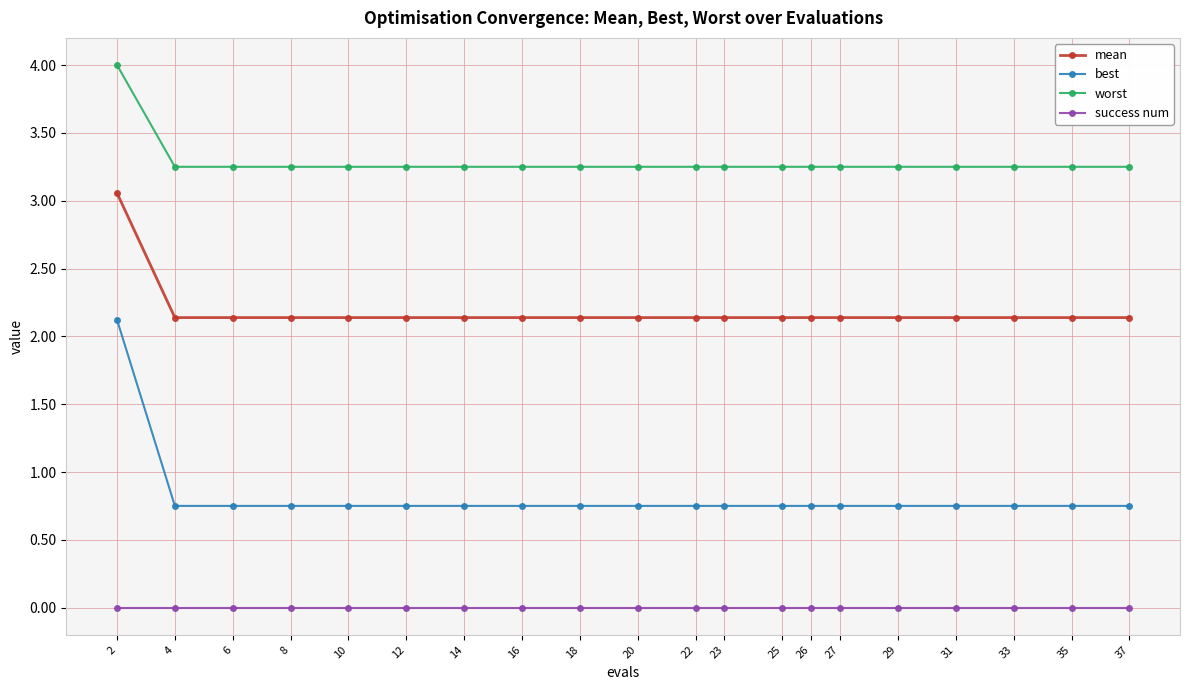

The value of worst at 27 is 5.3. True or false?

False